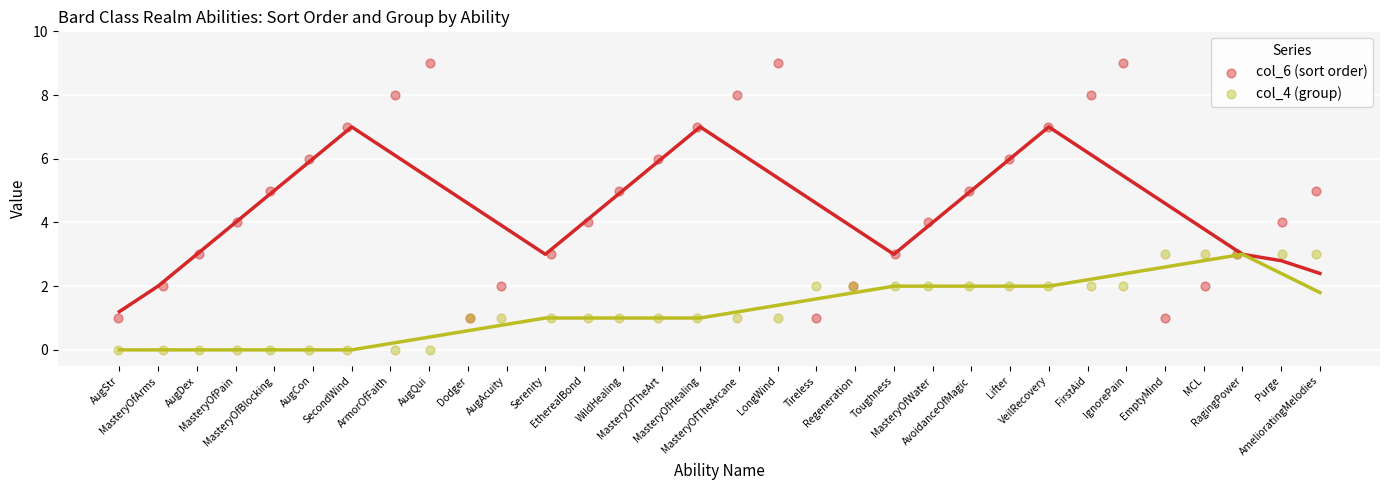

Which series contains the lowest Y value?

col_4 (group)